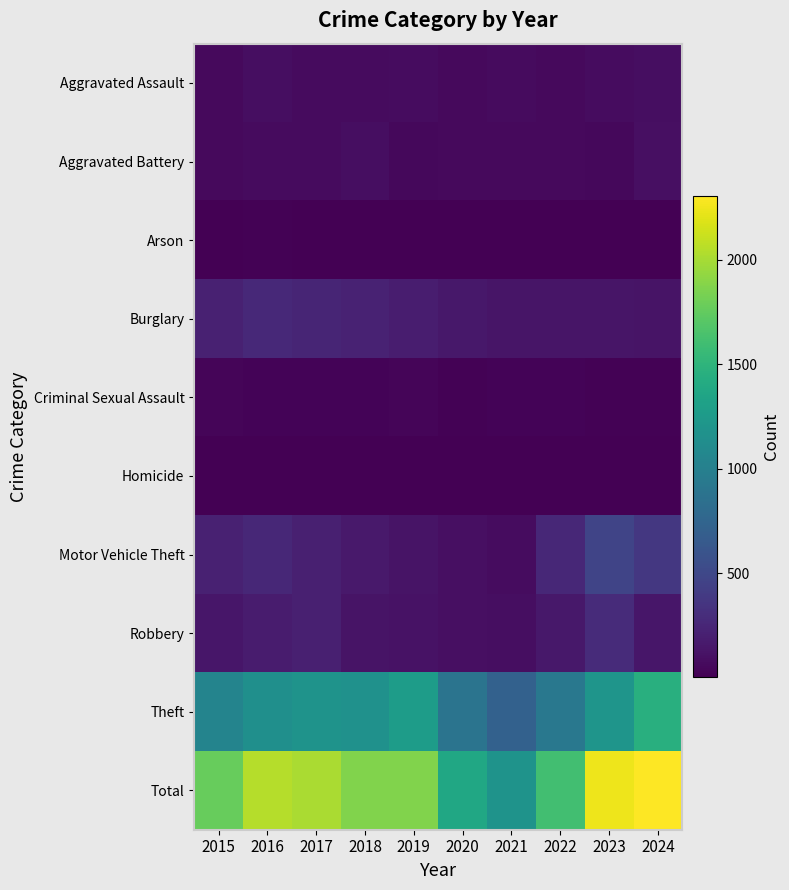

Which label corresponds to the largest value in the chart?

2024